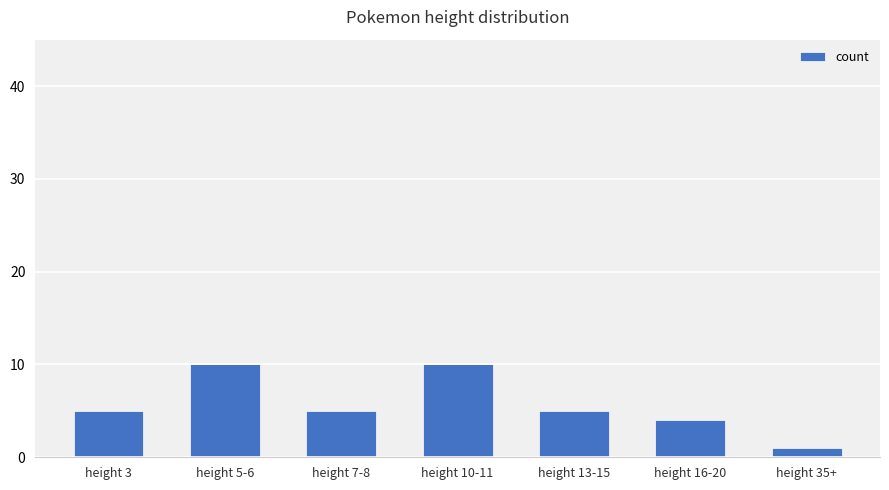

How many bars are there in total?

7